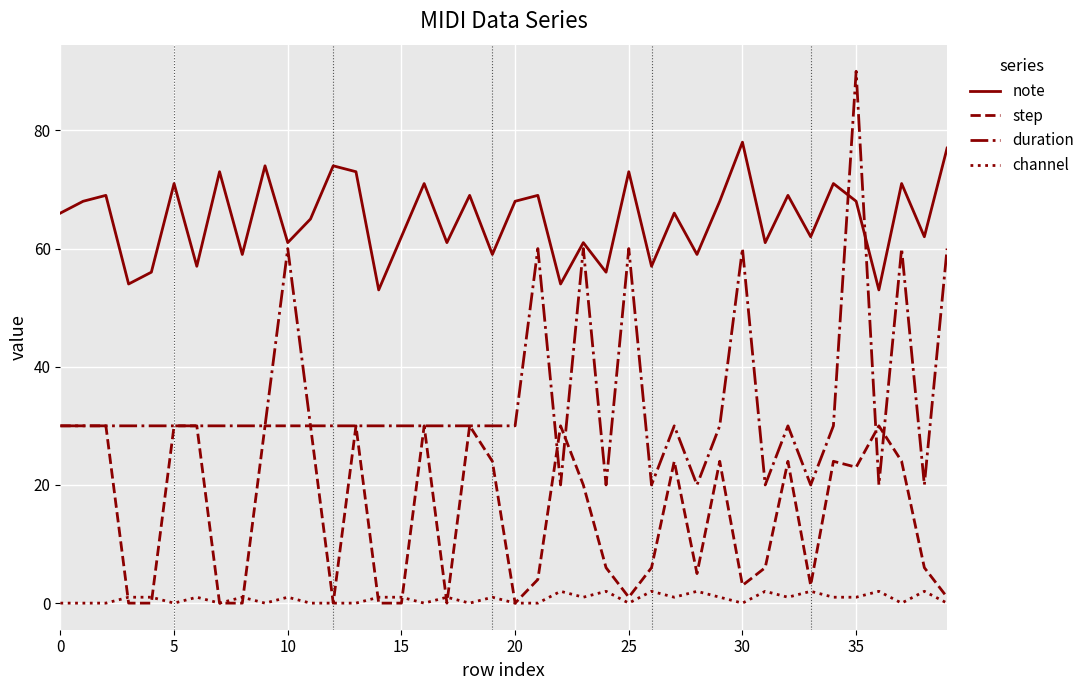

Rank the series by their average value, from highest to lowest.

note, duration, step, channel